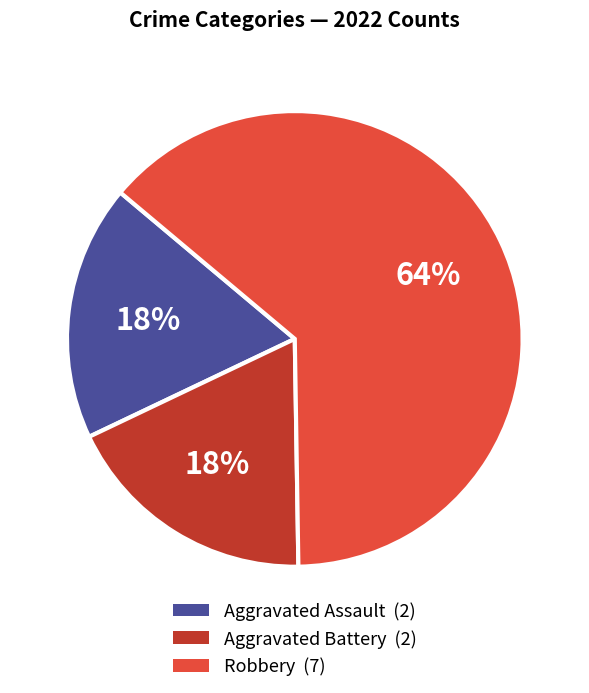

To the nearest percent, what is the average slice percentage?

33%